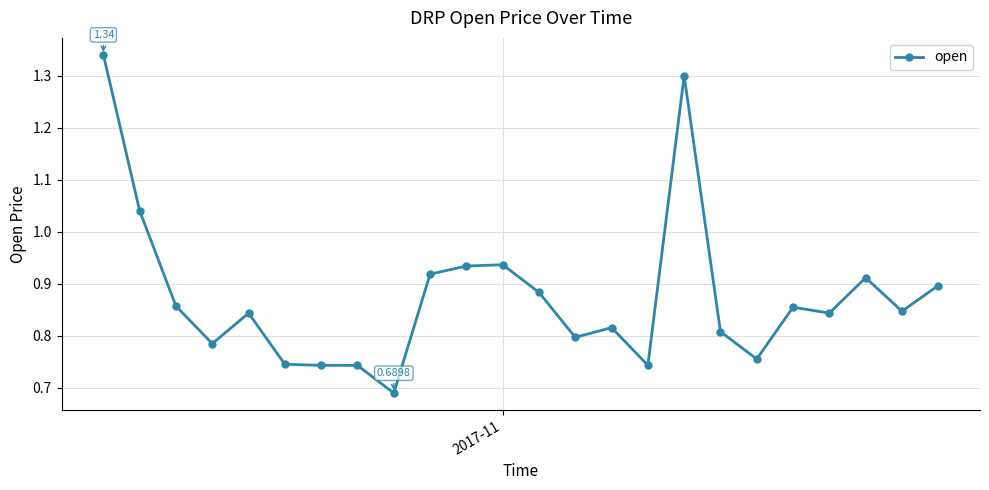

What is the difference between the second highest and minimum values?

0.6